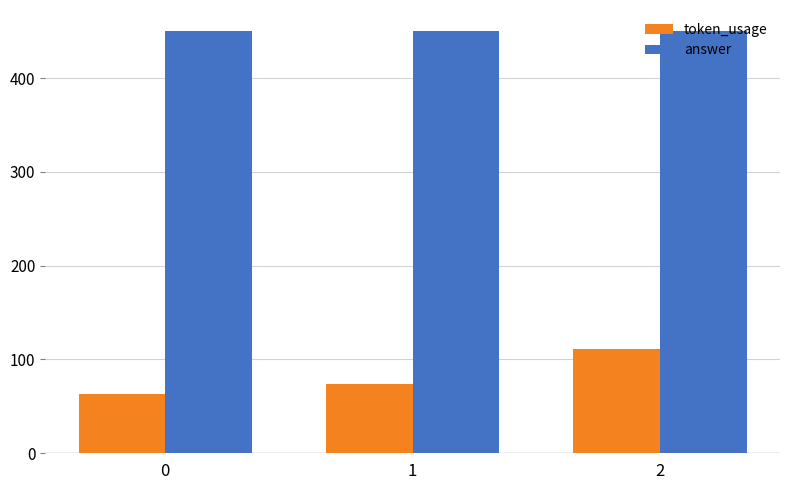

Reading left to right, extract all data points from this chart.

token_usage: 0=63	1=74	2=111
answer: 0=450	1=450	2=450